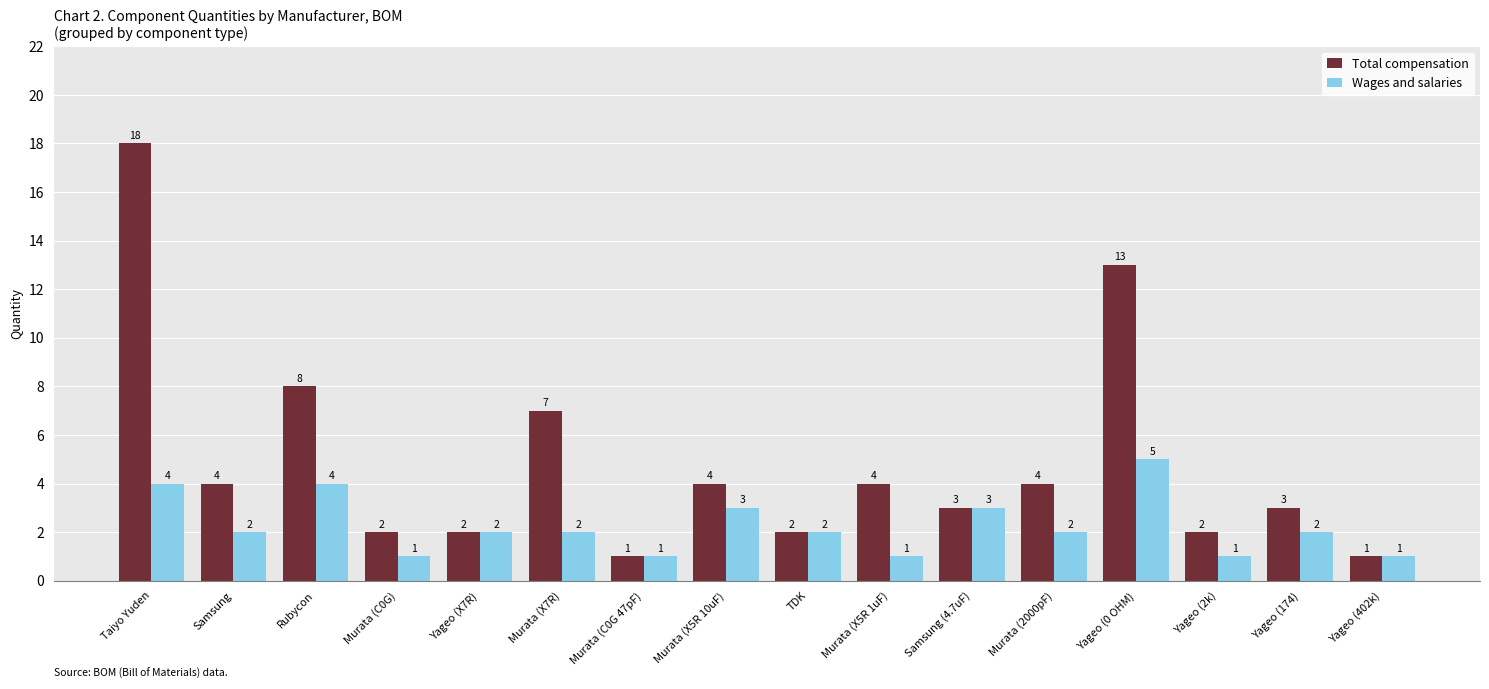

What are all the series names shown in the legend?

Total compensation, Wages and salaries